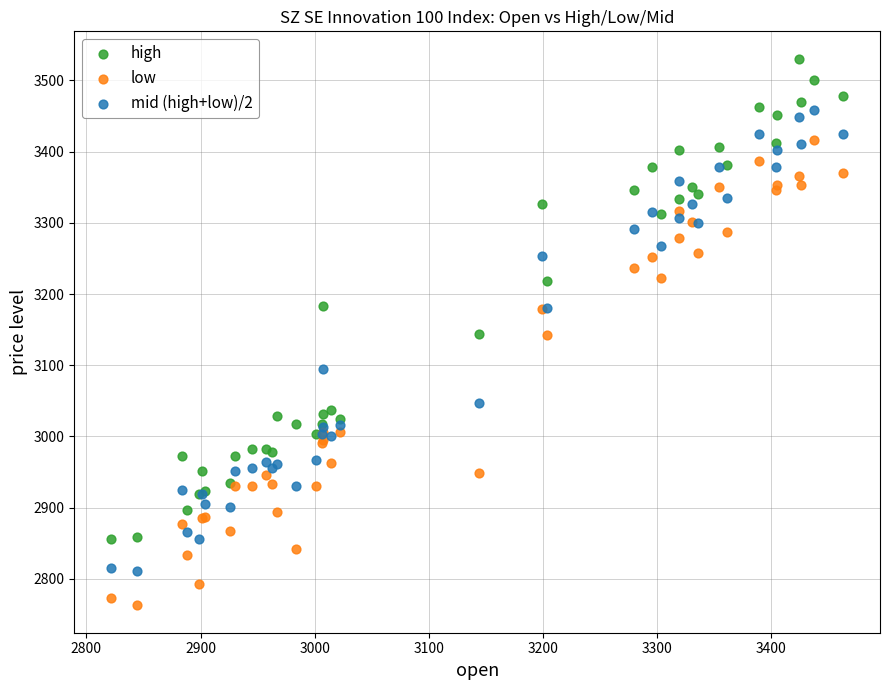

Which series reaches the maximum Y coordinate?

high